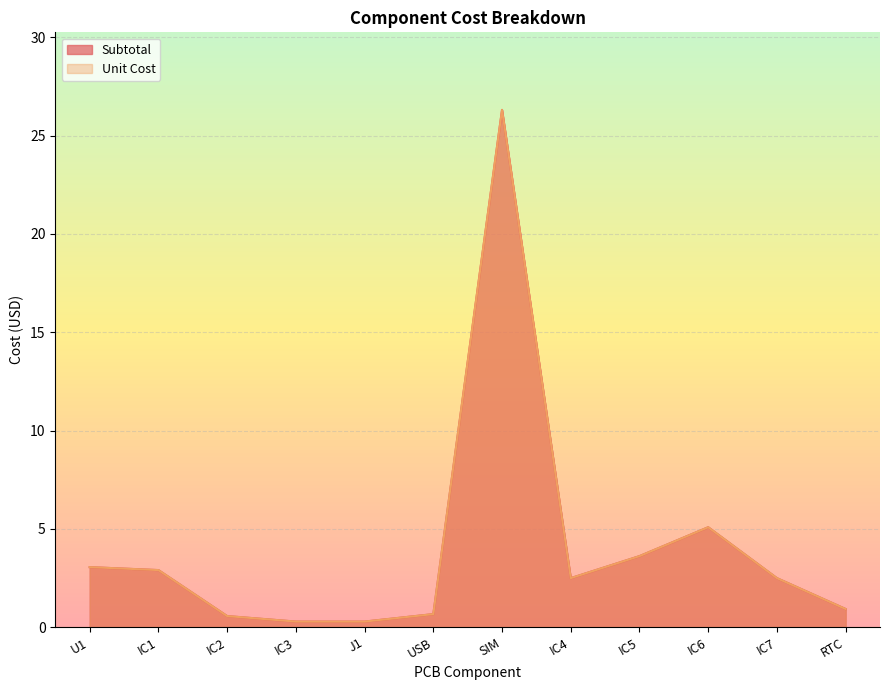

The value of Subtotal at IC3 is 0.3. True or false?

True